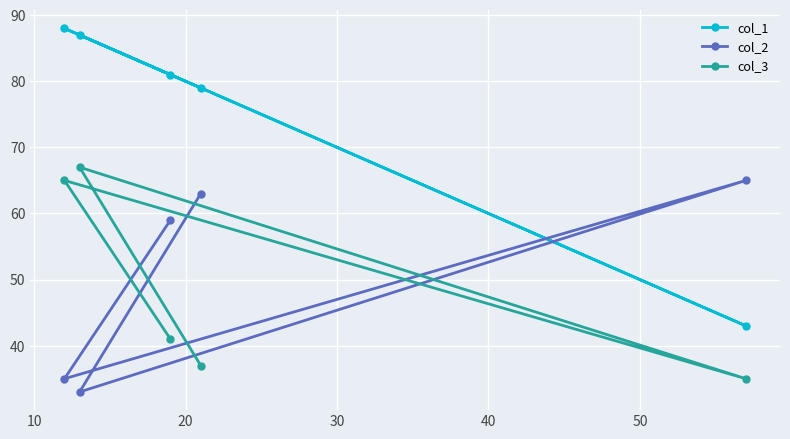

At how many categories does at least one series exceed 72?

4